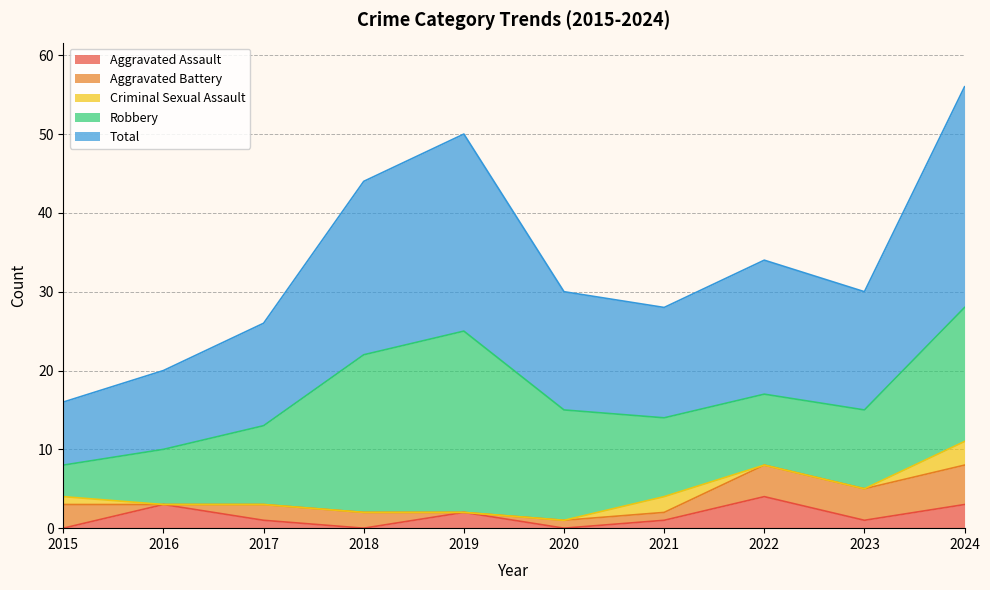

Reading left to right, transcribe all the data shown in this chart.

Aggravated Assault: 2015=0	2016=3	2017=1	2018=0	2019=2	2020=0	2021=1	2022=4	2023=1	2024=3
Aggravated Battery: 2015=3	2016=0	2017=2	2018=2	2019=0	2020=1	2021=1	2022=4	2023=4	2024=5
Criminal Sexual Assault: 2015=1	2016=0	2017=0	2018=0	2019=0	2020=0	2021=2	2022=0	2023=0	2024=3
Robbery: 2015=4	2016=7	2017=10	2018=20	2019=23	2020=14	2021=10	2022=9	2023=10	2024=17
Total: 2015=8	2016=10	2017=13	2018=22	2019=25	2020=15	2021=14	2022=17	2023=15	2024=28